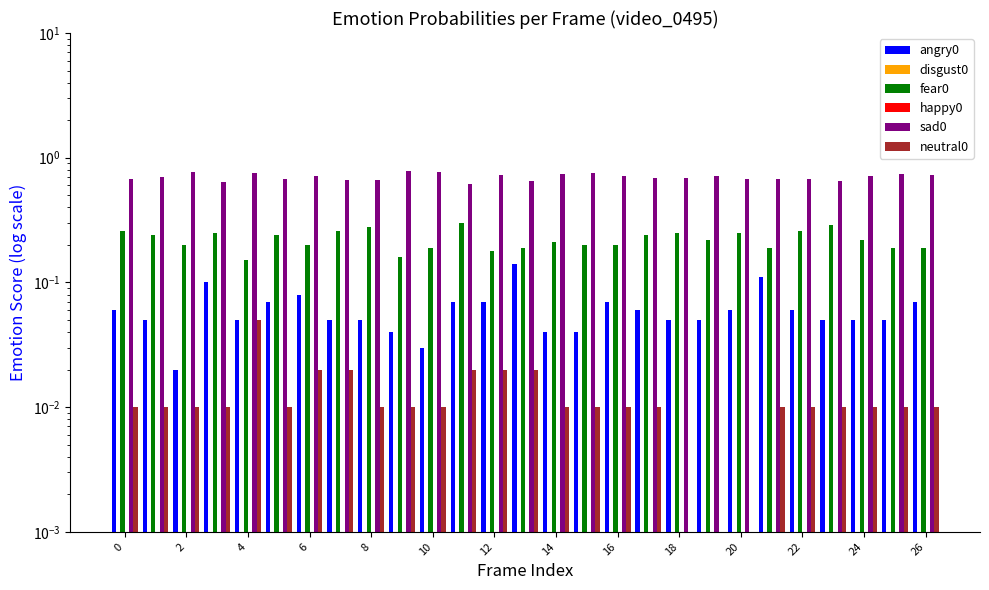

Are the bars grouped side by side (vs. stacked)?

Yes